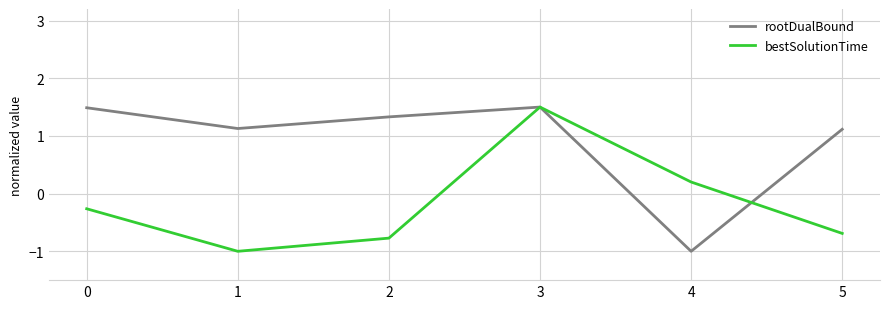

What is the smallest value displayed?

-1.0